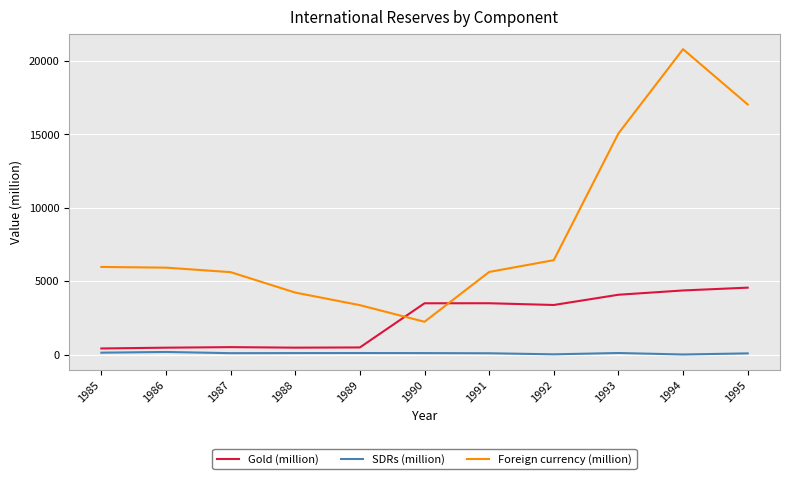

Between which two adjacent categories do Gold (million) and Foreign currency (million) first intersect?

1989 and 1990